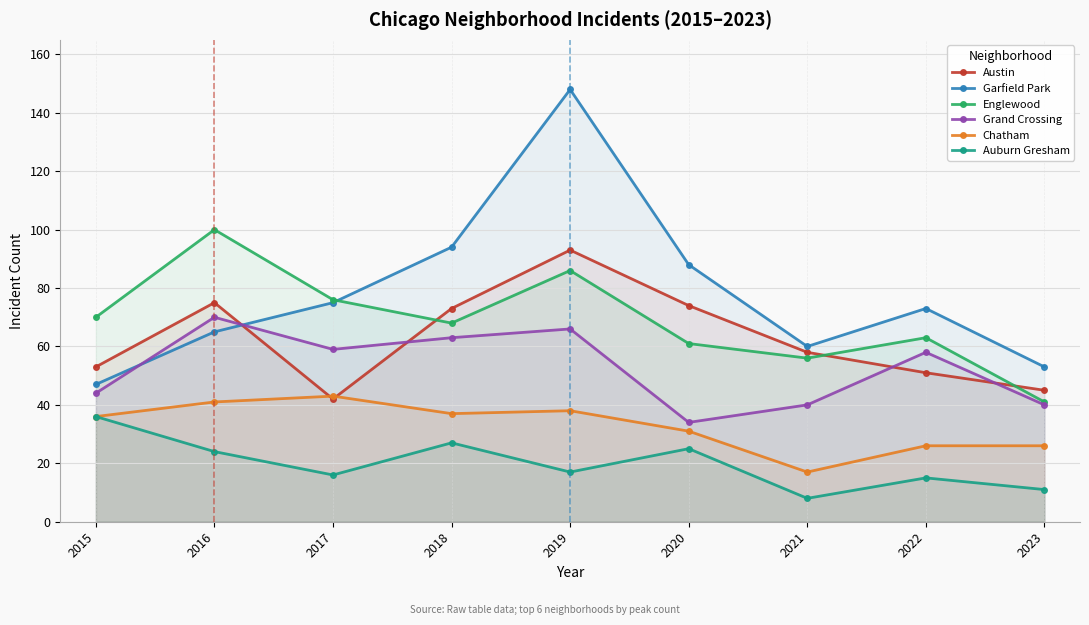

What is the difference between the Grand Crossing values at 2022 and 2020?

24